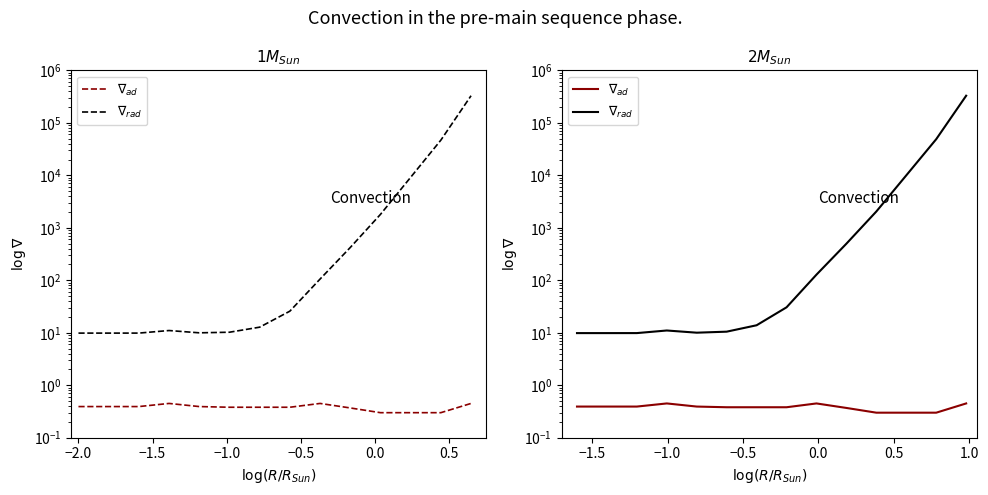

Where is the first local maximum for $\nabla_{ad}$?

−1.0